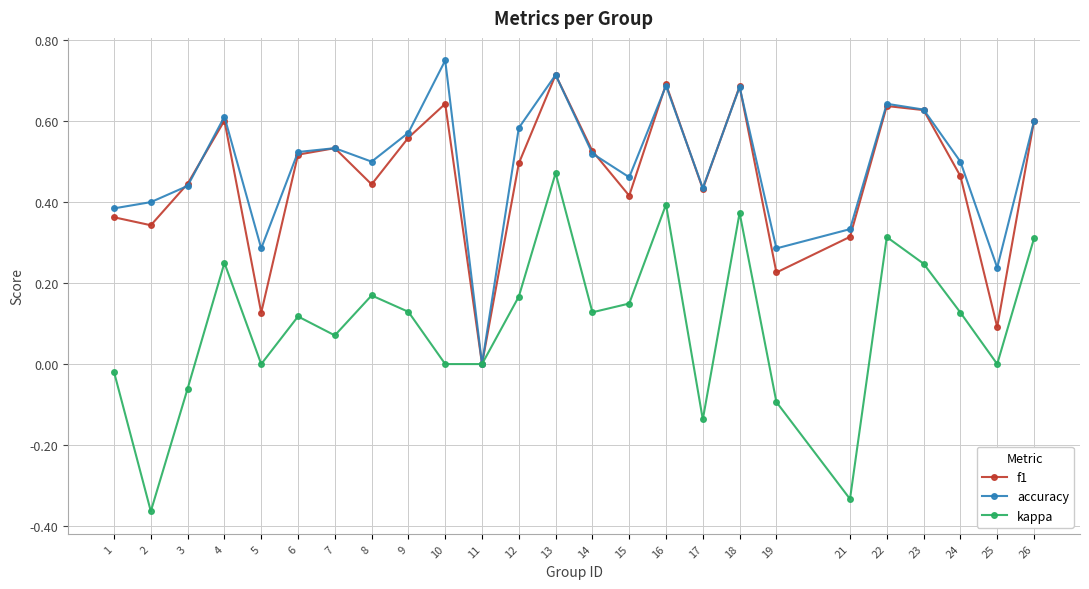

At which category does kappa reach its first local valley?

2